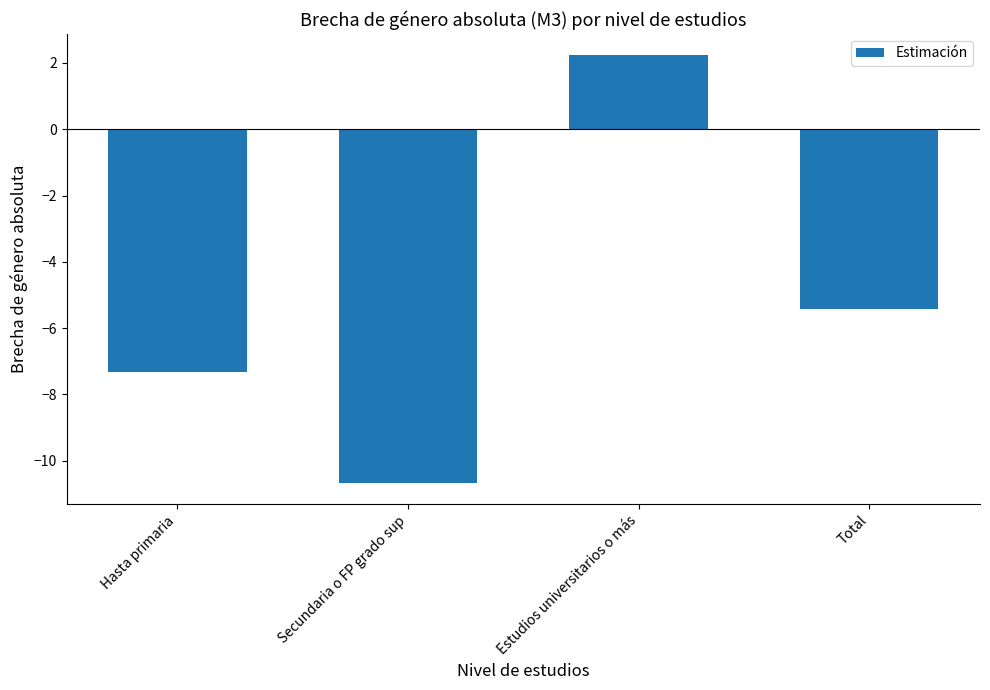

The chart shows a value of 2.2 at Estudios universitarios o más. True or false?

True